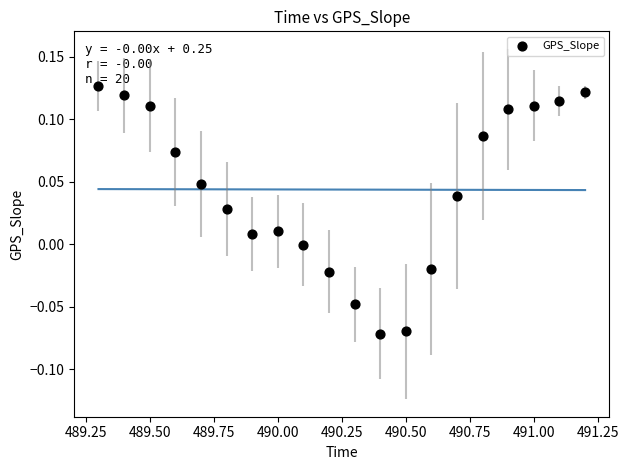

What is the range of X values (max minus min)?

1.9